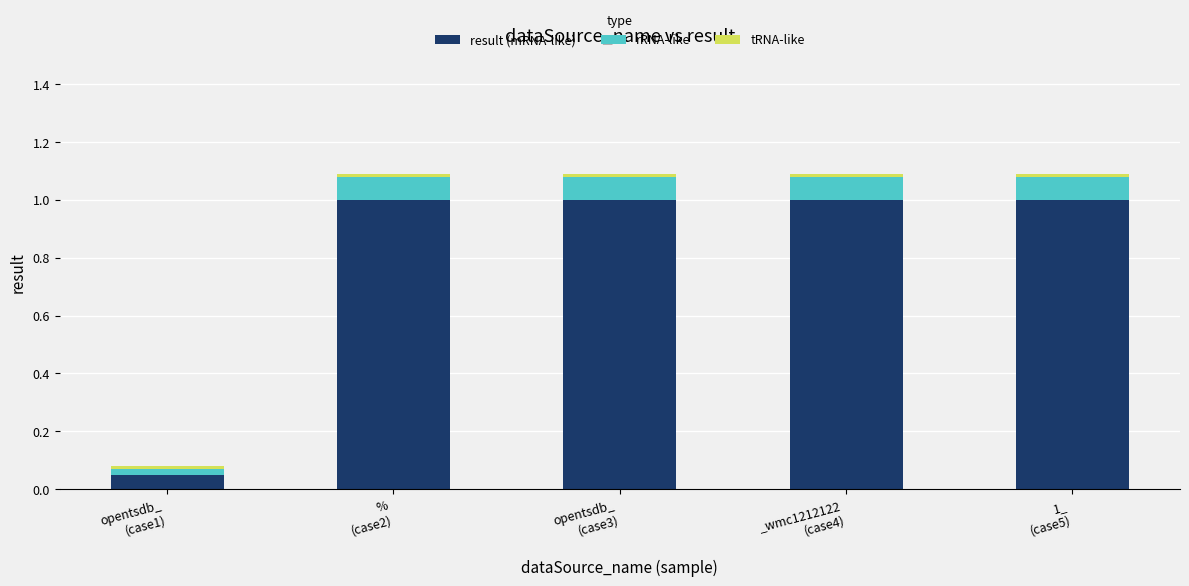

What is the maximum value for result (mRNA-like)?

1.0